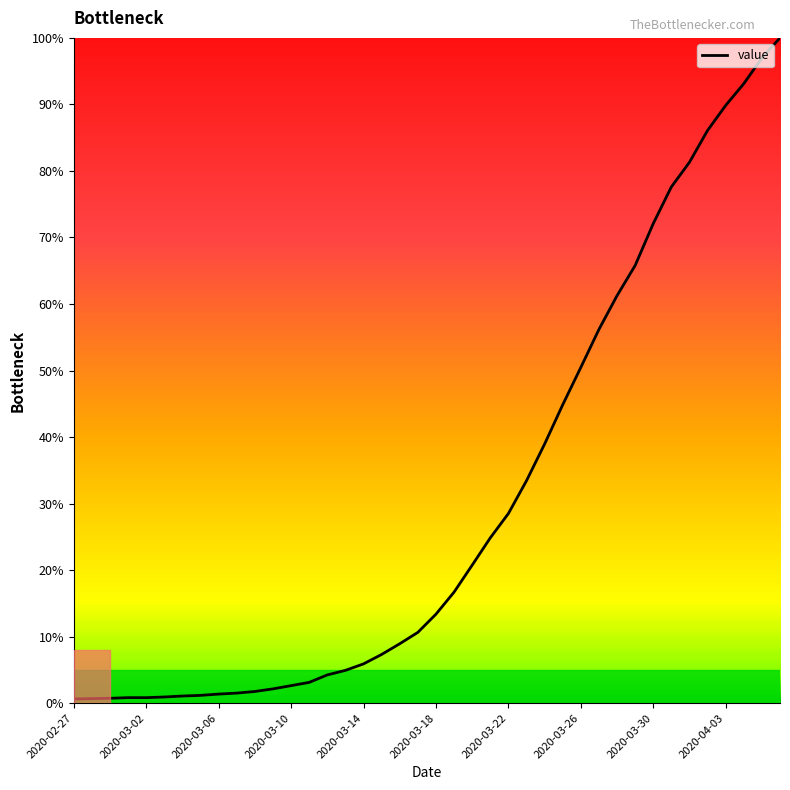

Count the number of categories in the chart.

40